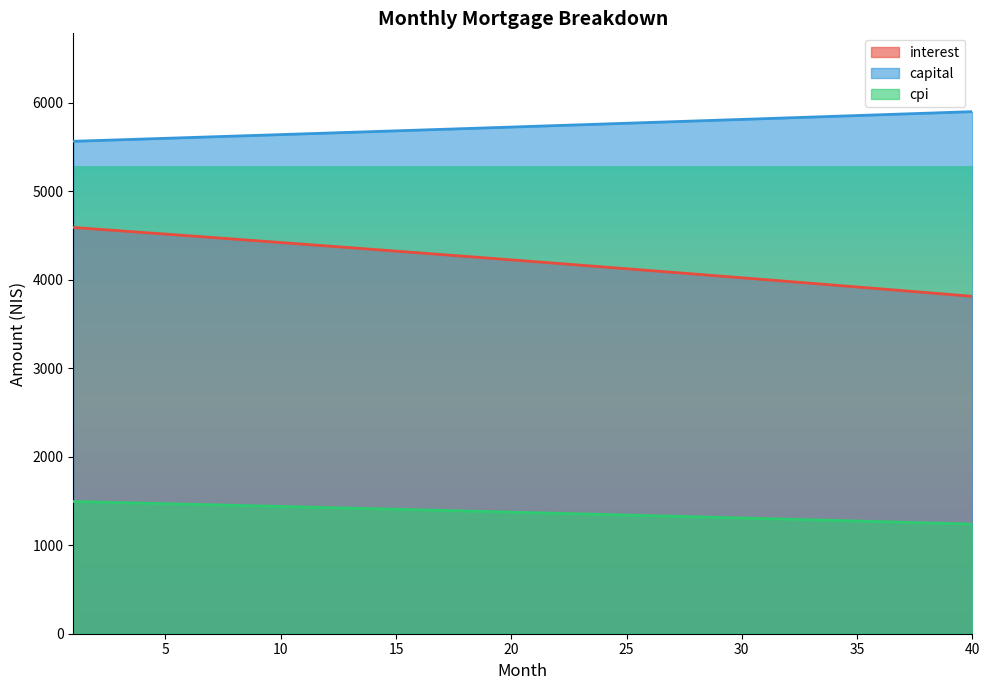

List the series in order of their overall mean, highest first.

capital, interest, cpi